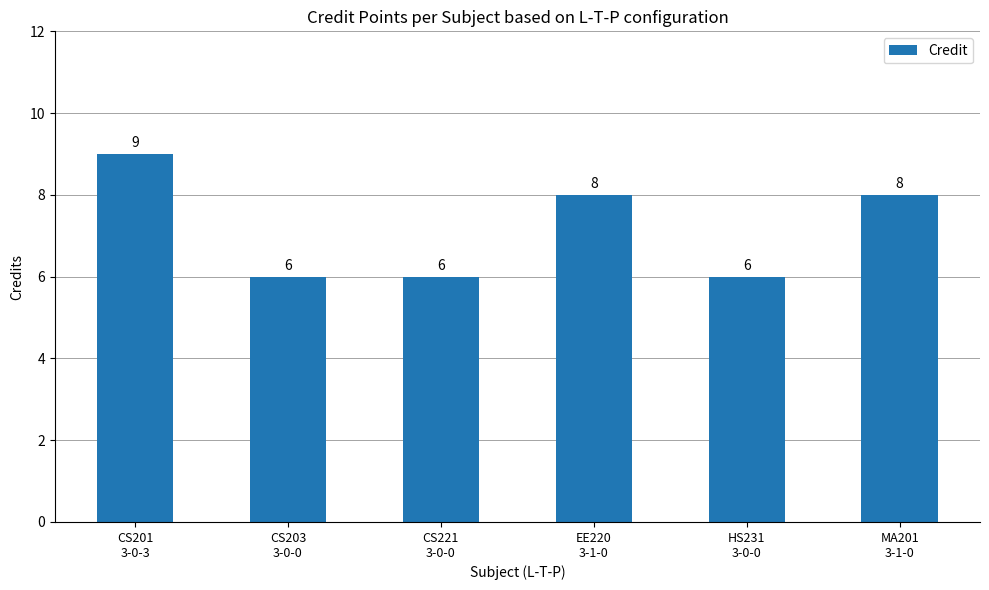

The chart shows a value of 6 at CS203
3-0-0. True or false?

True